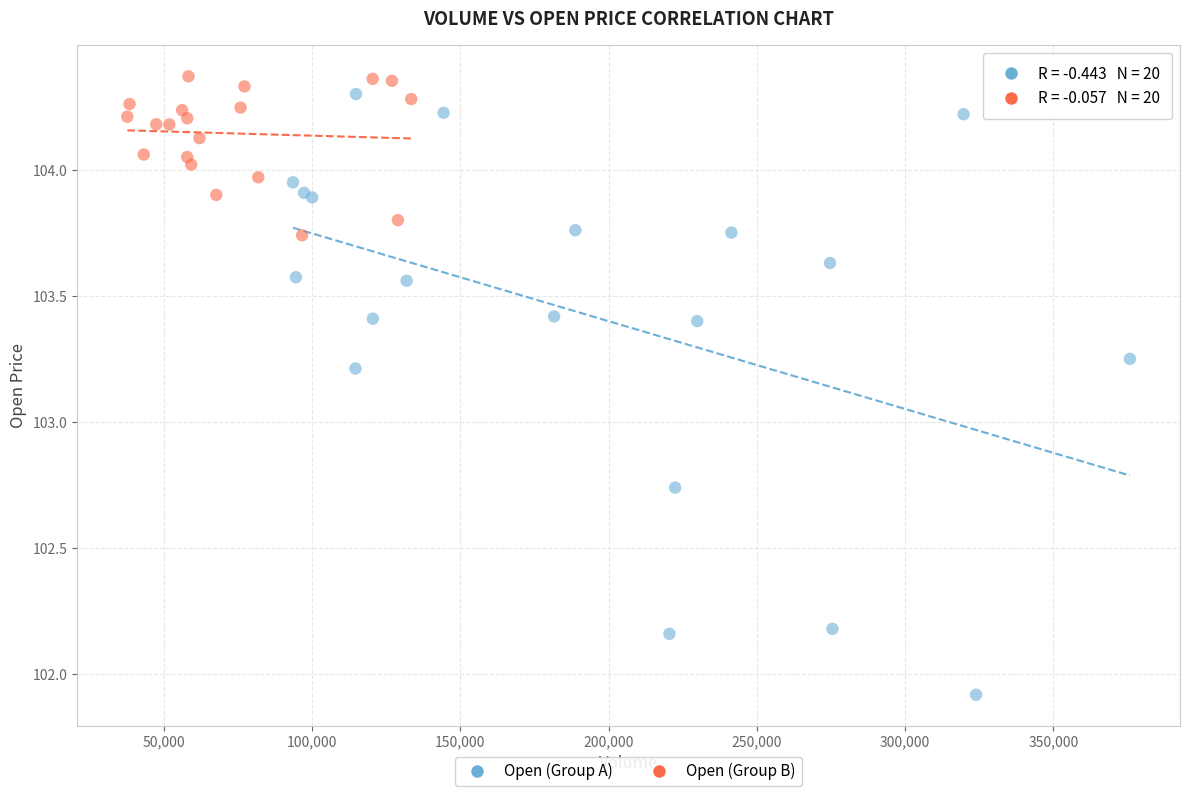

Which series contains the lowest Y value?

Open (Group A)